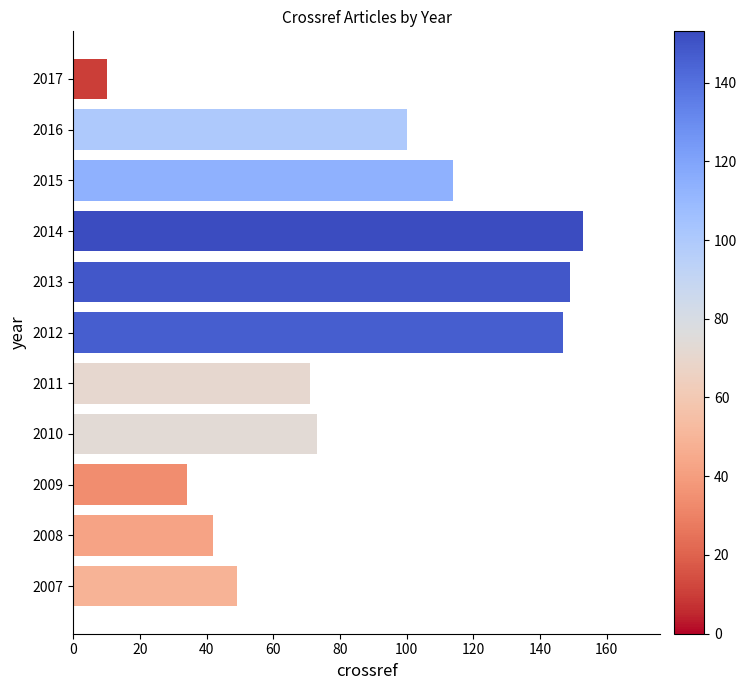

What is the minimum value shown in the chart?

10